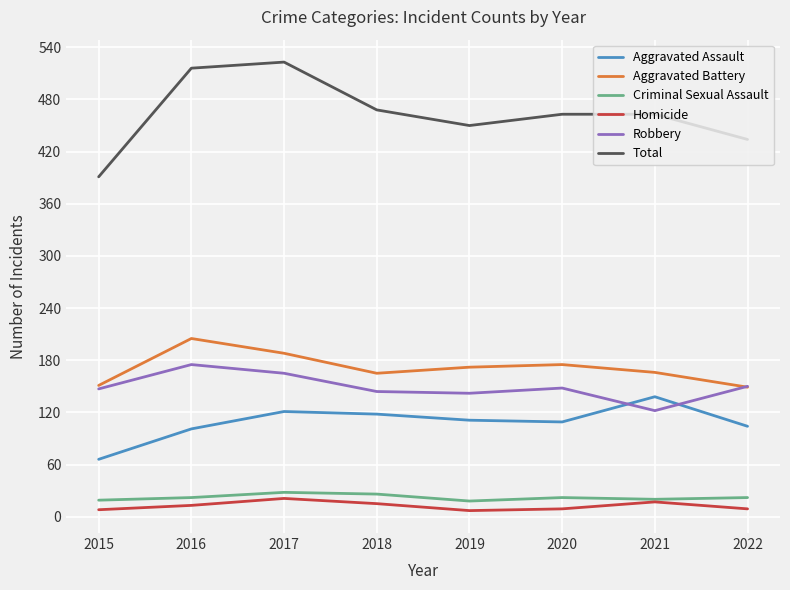

How many interior local peaks does the Aggravated Assault series have?

2